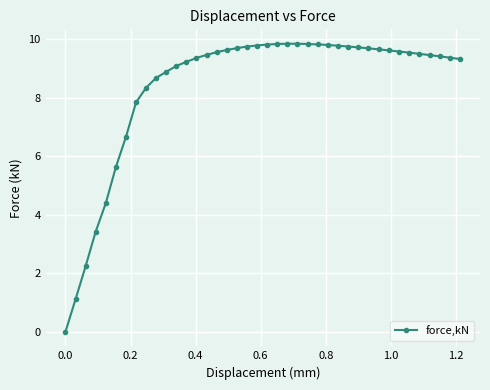

What is the greatest value displayed?

9.8